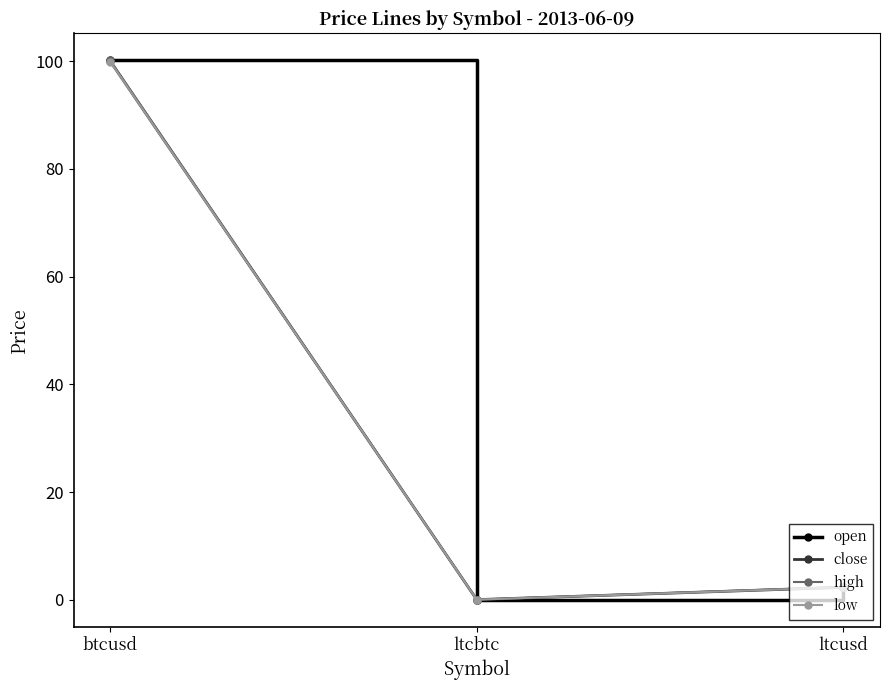

Is this an area chart (filled region under the line)?

No